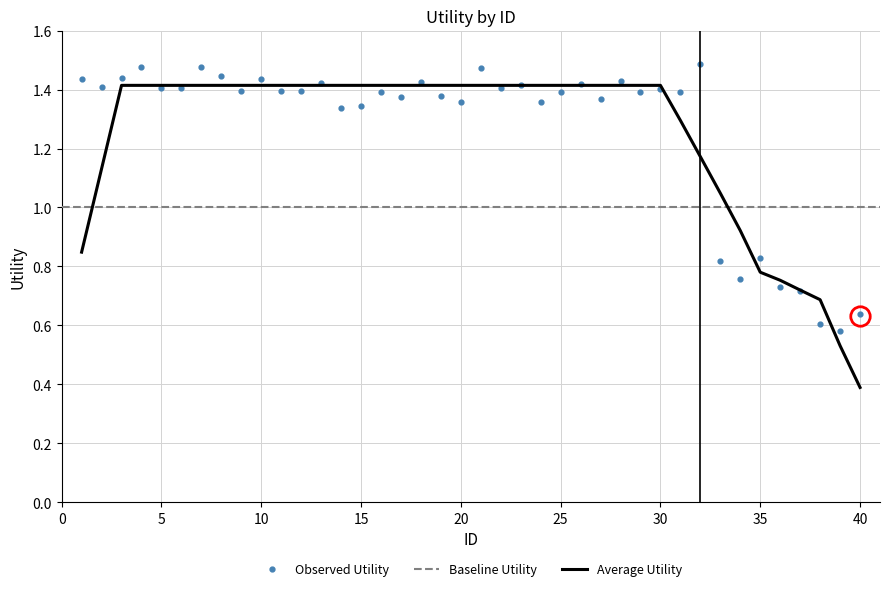

Approximately how many times larger is the value at 13 compared to 7?

1.0